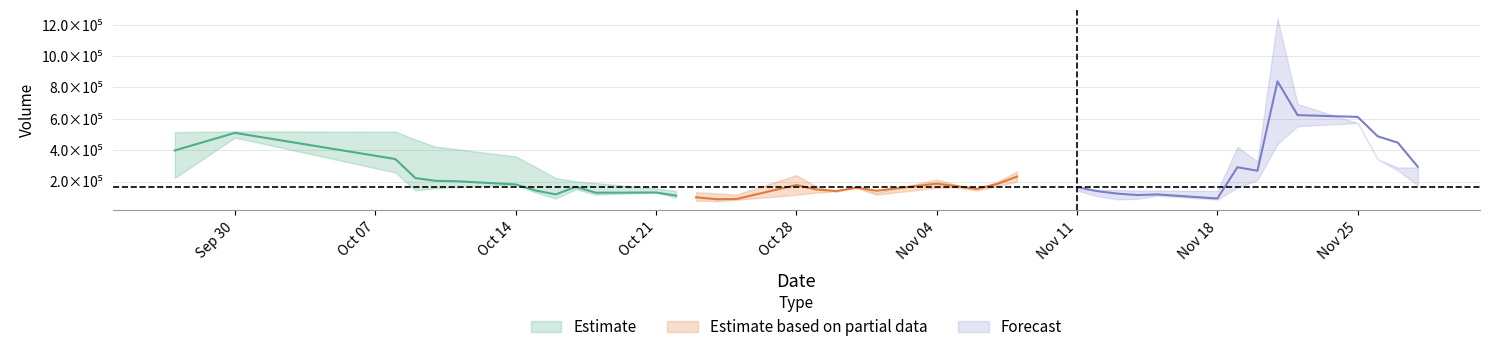

What is the spread (max minus min) of values at 36?

377381.1